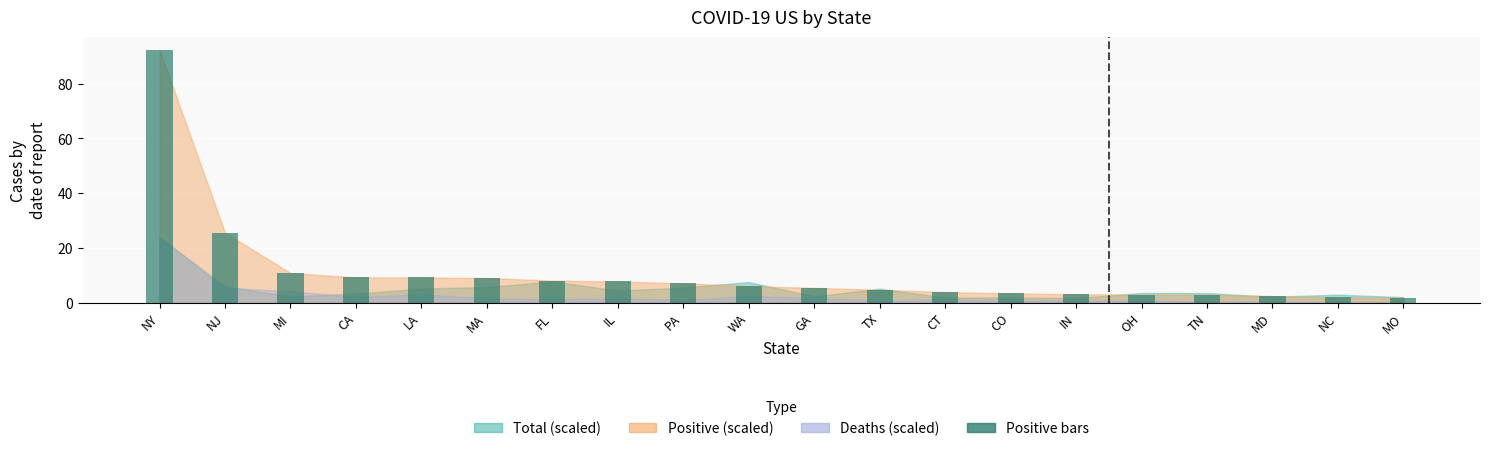

What is the label of the 15th bar from the right?

MA